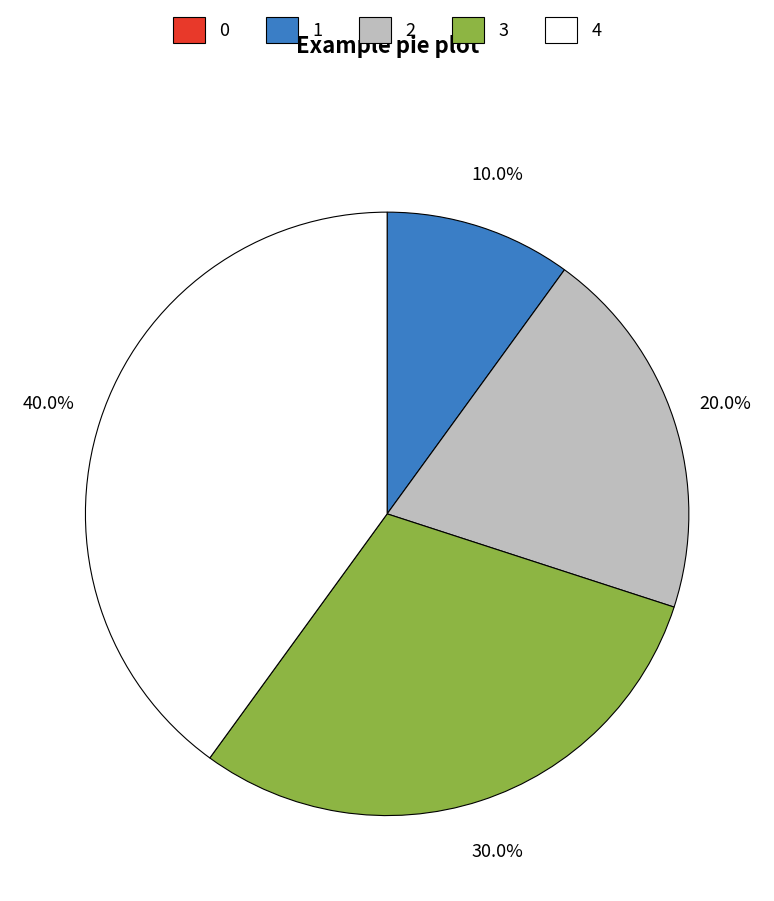

Between 4 and 2, which is larger?

4